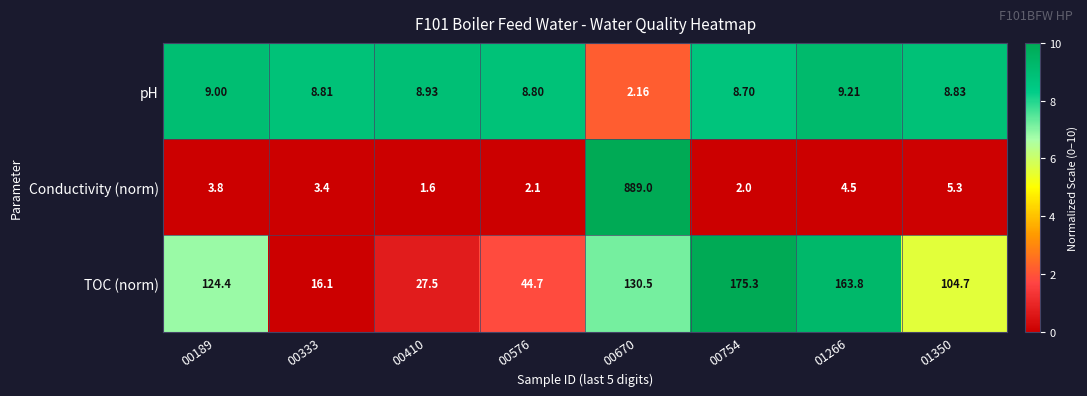

Which series has the largest total across all categories?

Conductivity (norm)